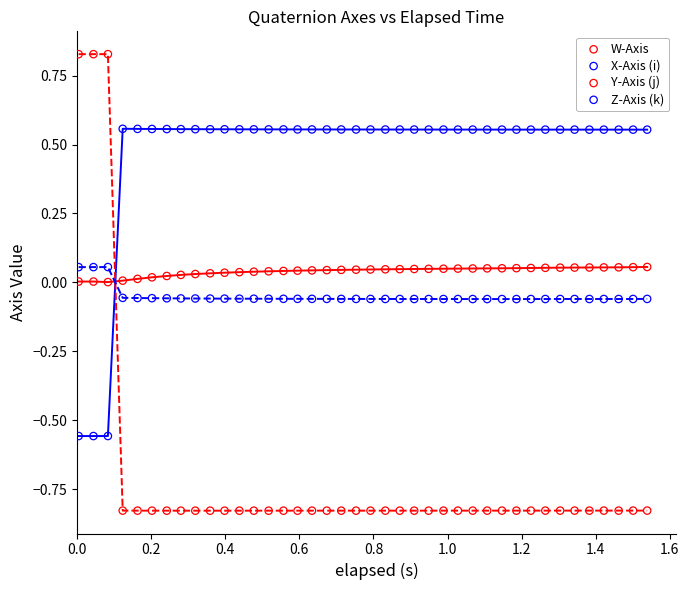

Which series contains the lowest Y value?

Y-Axis (j)